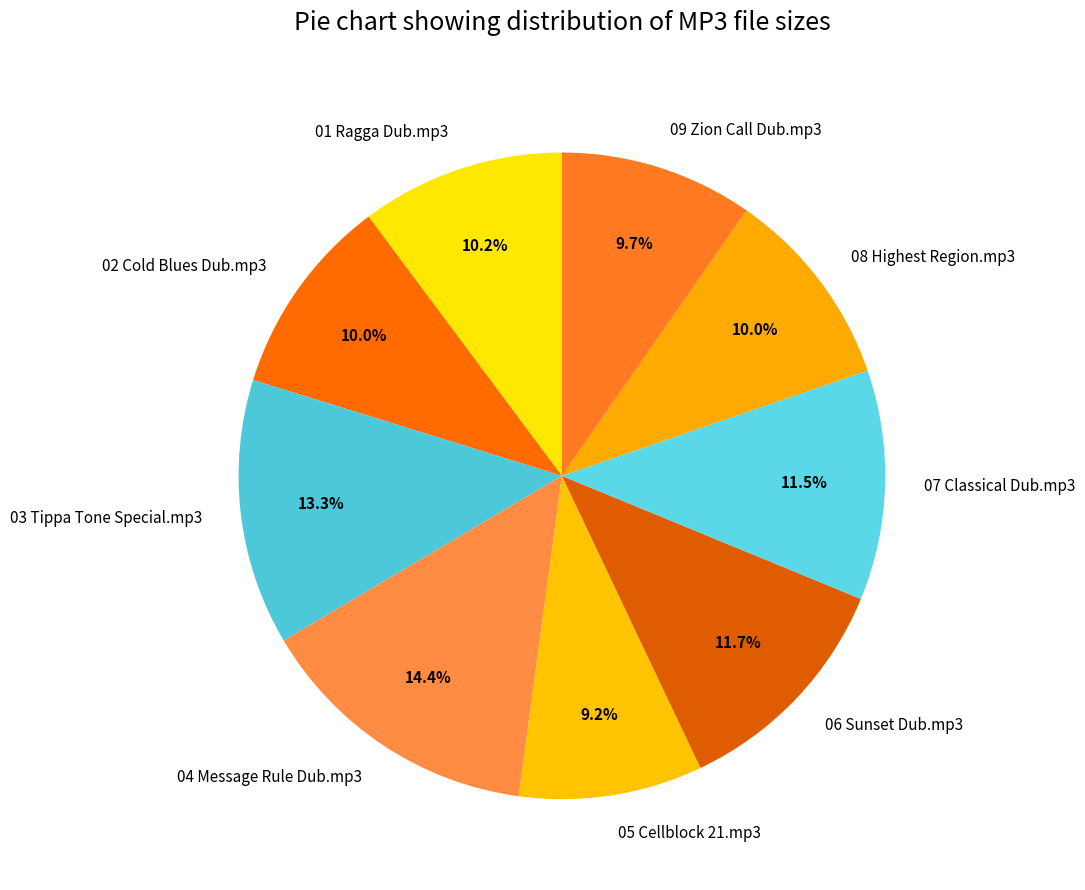

Does 07 Classical Dub.mp3 account for over 50% of the chart?

No